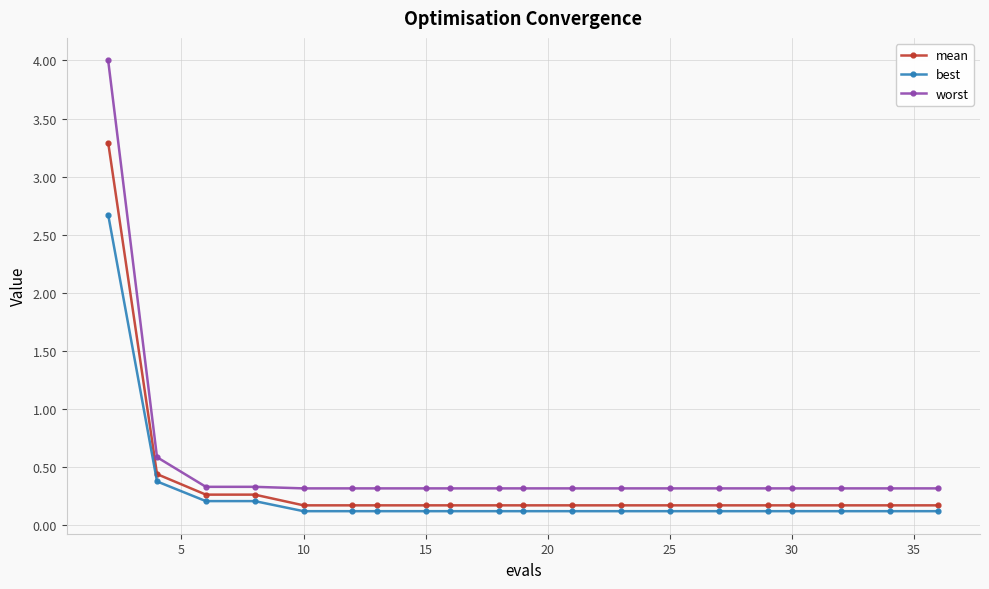

What is the value of the worst point at the 4th from the left?

0.3